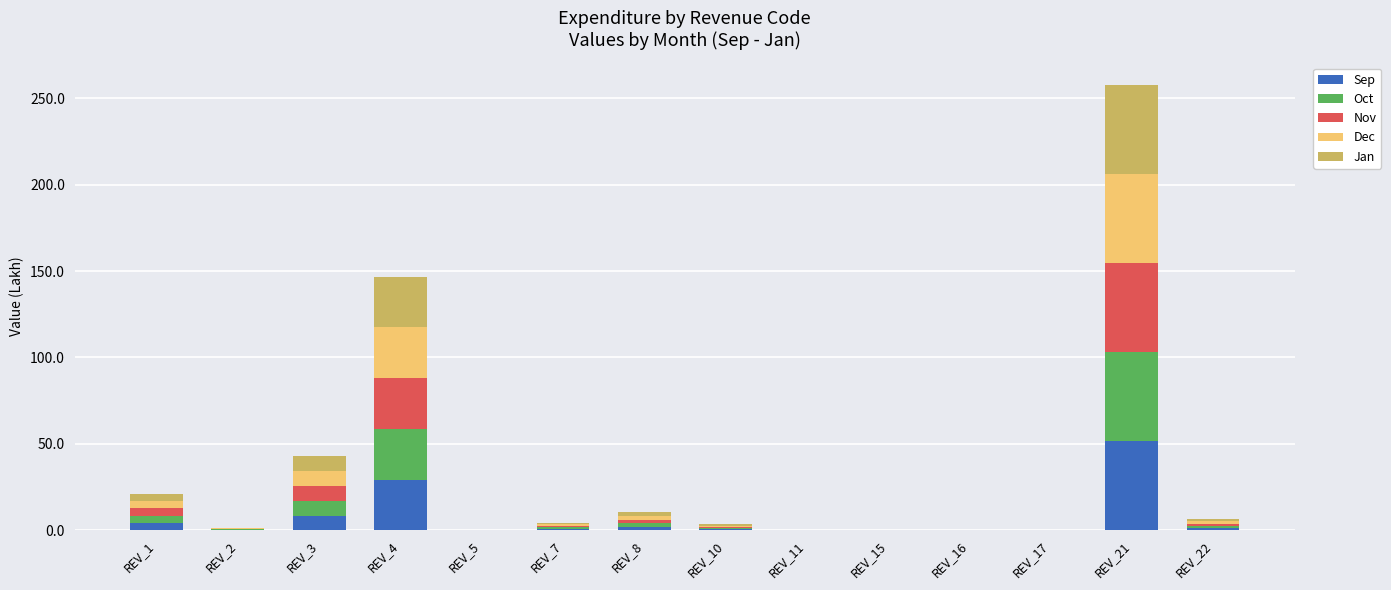

Which category has the highest value in the Sep series?

REV_21